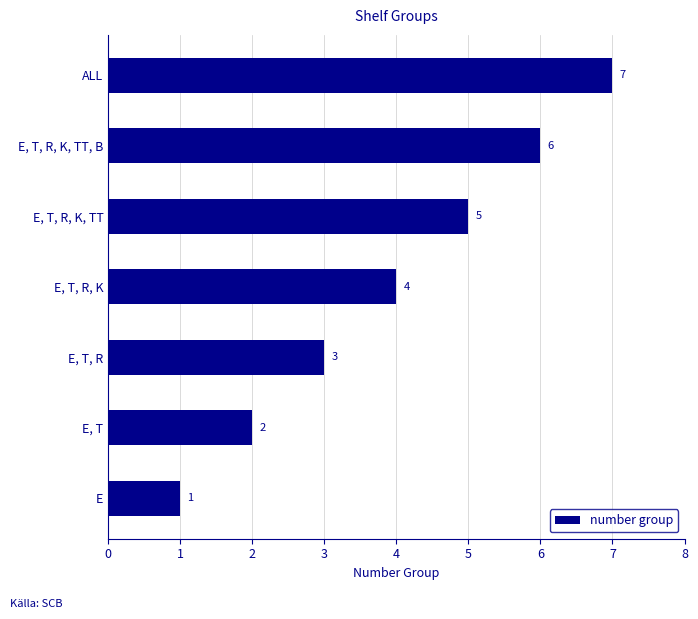

The chart shows a value of 3 at E, T, R. True or false?

True